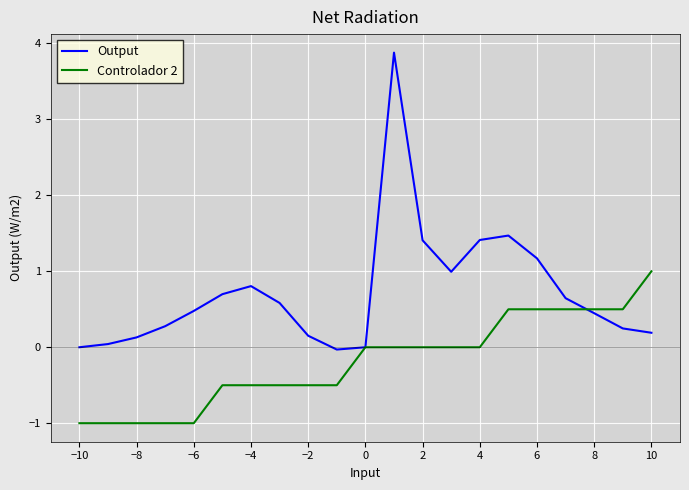

Which series has the widest spread of values?

Output